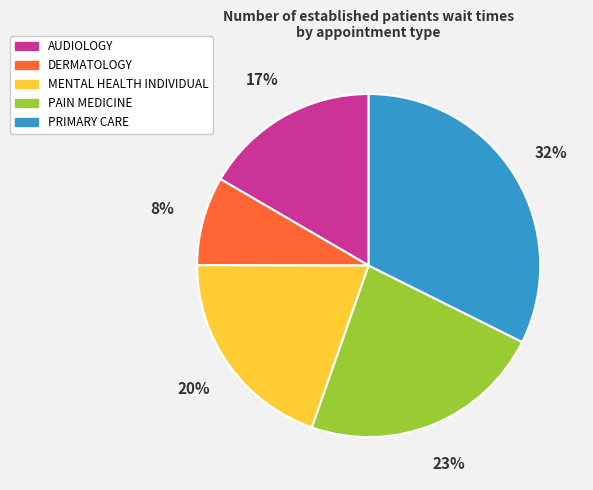

Rank the categories by value from lowest to highest.

DERMATOLOGY, AUDIOLOGY, MENTAL HEALTH INDIVIDUAL, PAIN MEDICINE, PRIMARY CARE